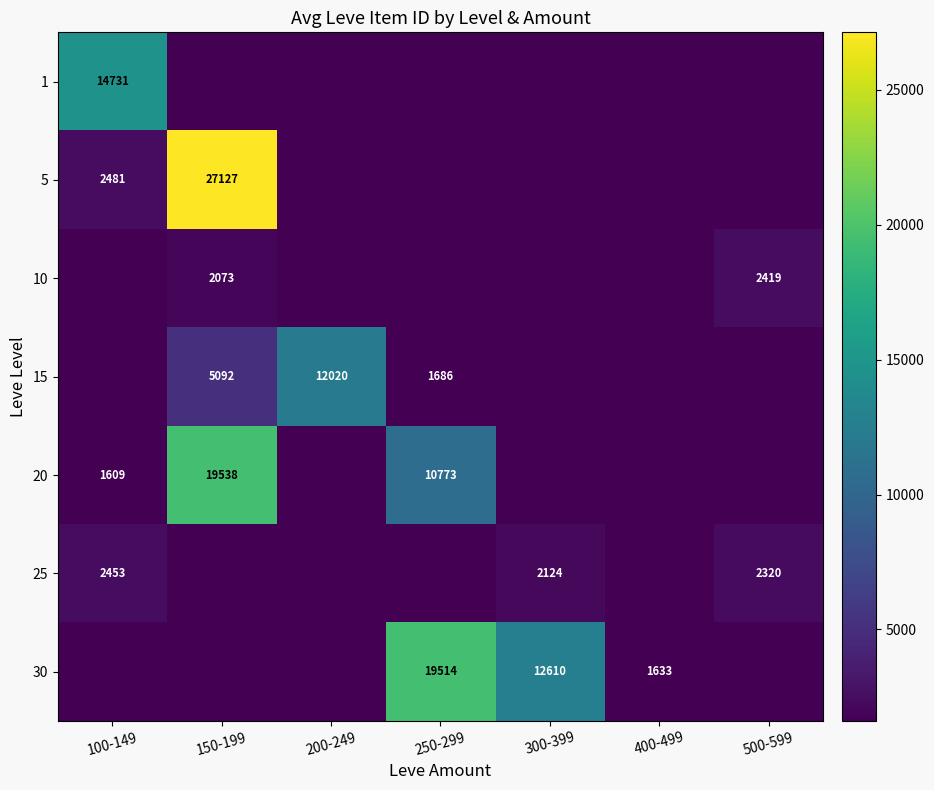

The value of 15 at 150-199 is 2752. True or false?

False